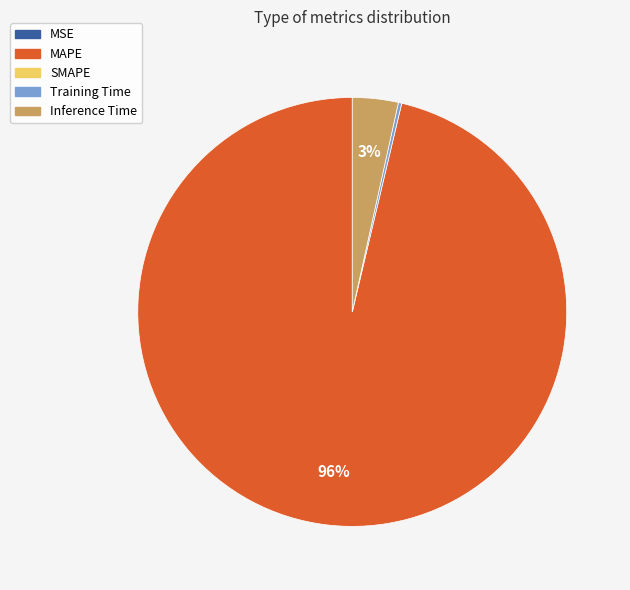

Is there any slice that represents more than half of the pie?

Yes